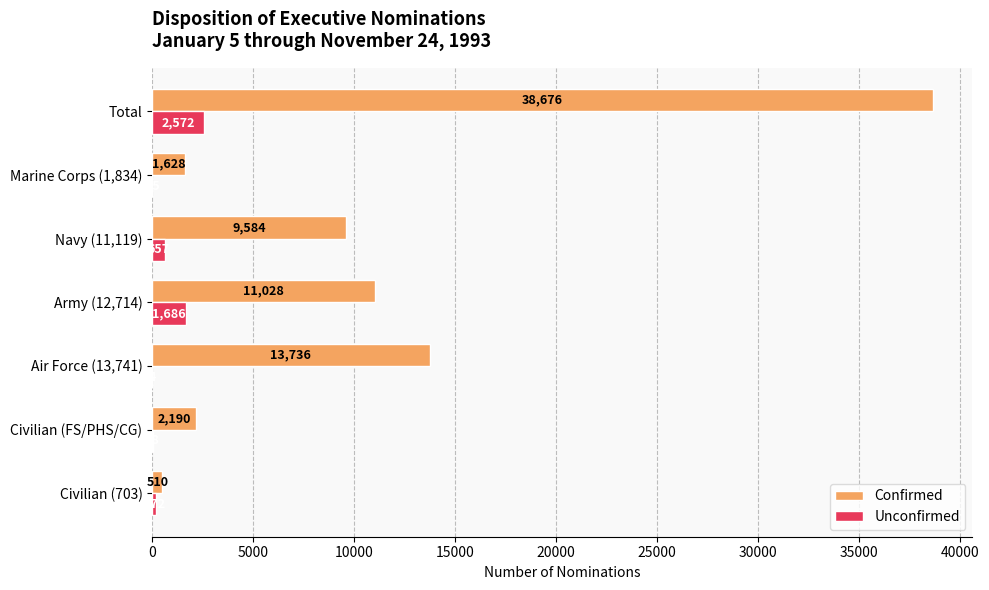

Which series has the largest total across all categories?

Confirmed